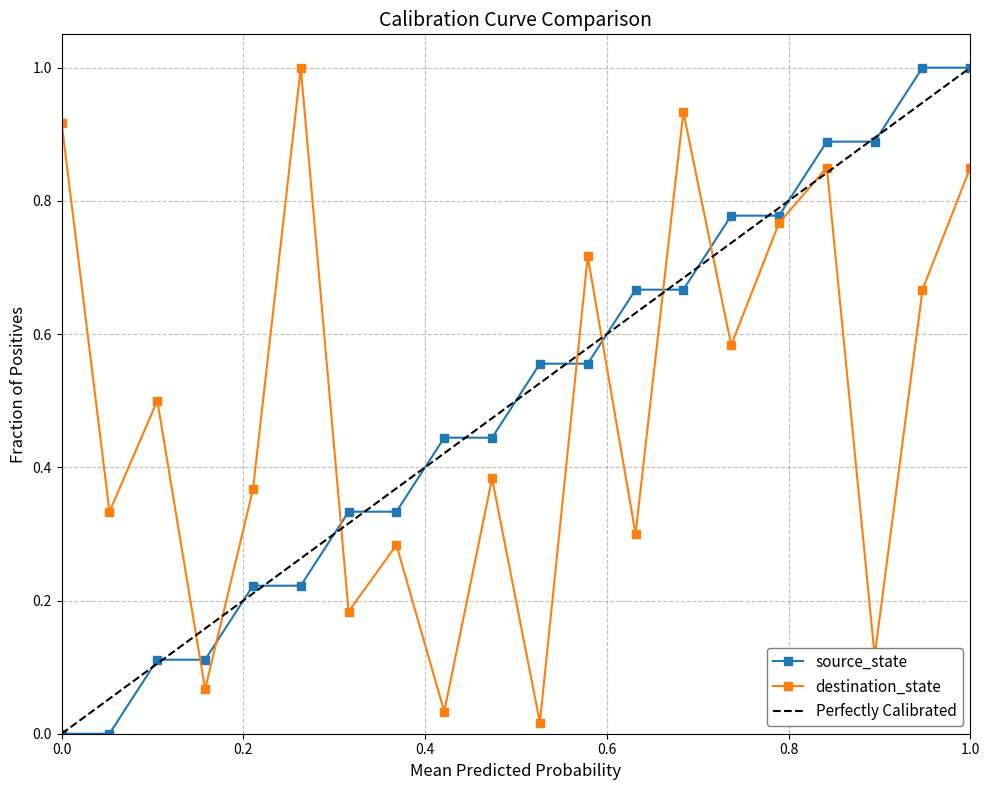

Which series ends up on top after the final intersection of source_state and destination_state?

source_state